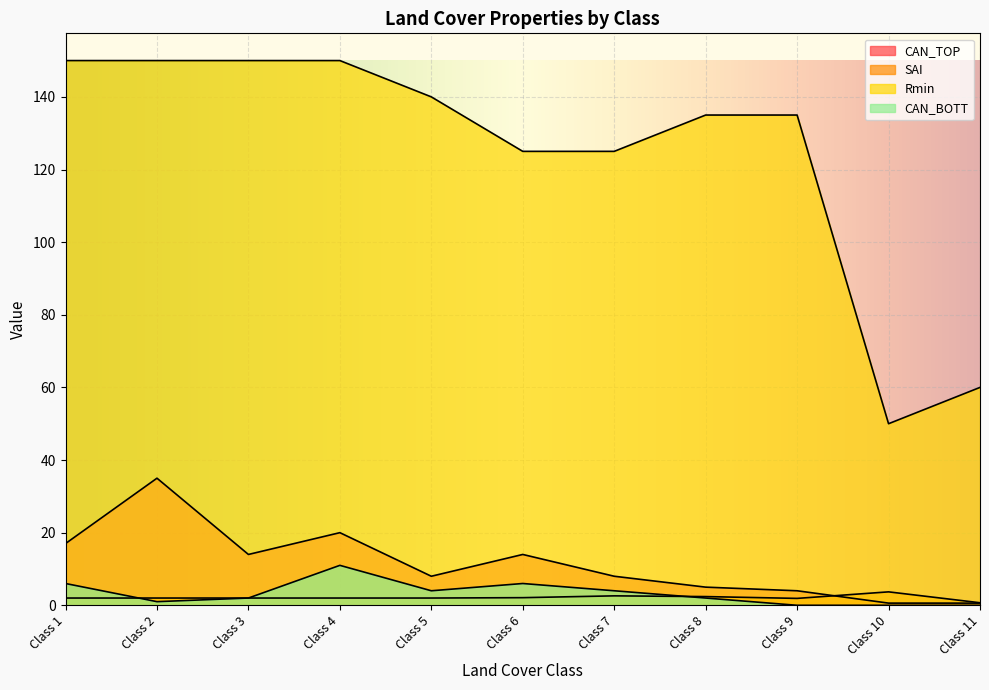

At Class 8, list the series in order from smallest to largest.

CAN_BOTT, SAI, CAN_TOP, Rmin